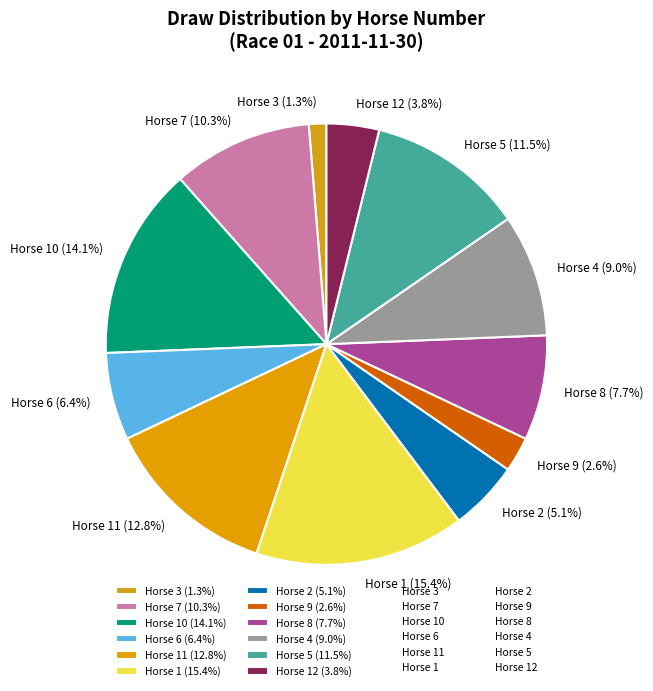

Is there a majority slice in this chart?

No